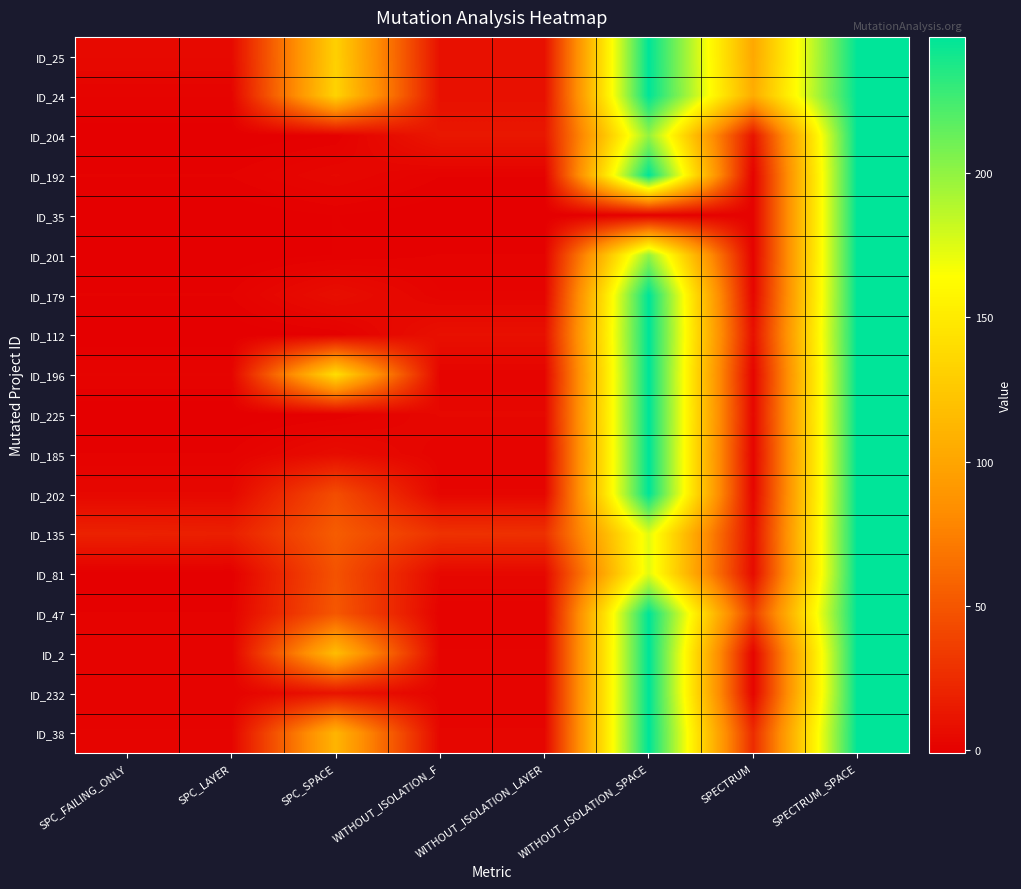

What is the total value across all series at SPECTRUM_SPACE?

4446